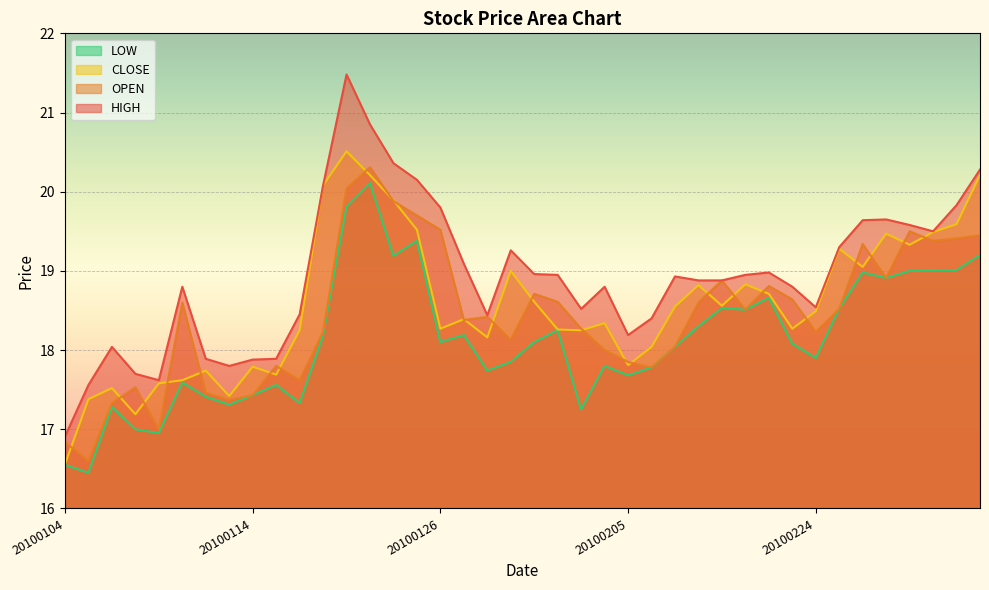

Reading right to left, what are all the values shown in this chart?

OPEN: 20100305=19.4	20100304=19.4	20100303=19.4	20100302=19.5	20100301=18.9	20100226=19.3	20100225=18.5	20100224=18.2	20100223=18.6	20100222=18.8	20100212=18.5	20100211=18.9	20100210=18.6	20100209=18.0	20100208=17.8	20100205=17.9	20100204=18.0	20100203=18.3	20100202=18.6	20100201=18.7	20100129=18.1	20100128=18.4	20100127=18.4	20100126=19.5	20100125=19.7	20100122=19.9	20100121=20.3	20100120=20.0	20100119=18.2	20100118=17.6	20100115=17.8	20100114=17.4	20100113=17.4	20100112=17.5	20100111=18.6	20100108=17.0	20100107=17.5	20100106=17.3	20100105=16.6	20100104=16.8
CLOSE: 20100305=20.2	20100304=19.6	20100303=19.5	20100302=19.3	20100301=19.5	20100226=19.1	20100225=19.3	20100224=18.5	20100223=18.3	20100222=18.7	20100212=18.8	20100211=18.6	20100210=18.8	20100209=18.6	20100208=18.0	20100205=17.8	20100204=18.3	20100203=18.2	20100202=18.3	20100201=18.6	20100129=19.0	20100128=18.2	20100127=18.4	20100126=18.3	20100125=19.5	20100122=19.9	20100121=20.2	20100120=20.5	20100119=20.1	20100118=18.2	20100115=17.7	20100114=17.8	20100113=17.4	20100112=17.7	20100111=17.6	20100108=17.6	20100107=17.2	20100106=17.5	20100105=17.4	20100104=16.6
HIGH: 20100305=20.3	20100304=19.8	20100303=19.5	20100302=19.6	20100301=19.6	20100226=19.6	20100225=19.3	20100224=18.5	20100223=18.8	20100222=19.0	20100212=18.9	20100211=18.9	20100210=18.9	20100209=18.9	20100208=18.4	20100205=18.2	20100204=18.8	20100203=18.5	20100202=18.9	20100201=19.0	20100129=19.3	20100128=18.4	20100127=19.1	20100126=19.8	20100125=20.1	20100122=20.4	20100121=20.9	20100120=21.5	20100119=20.1	20100118=18.4	20100115=17.9	20100114=17.9	20100113=17.8	20100112=17.9	20100111=18.8	20100108=17.6	20100107=17.7	20100106=18.0	20100105=17.6	20100104=16.9
LOW: 20100305=19.2	20100304=19.0	20100303=19.0	20100302=19.0	20100301=18.9	20100226=19.0	20100225=18.5	20100224=17.9	20100223=18.1	20100222=18.7	20100212=18.5	20100211=18.5	20100210=18.3	20100209=18.0	20100208=17.8	20100205=17.7	20100204=17.8	20100203=17.2	20100202=18.2	20100201=18.1	20100129=17.9	20100128=17.7	20100127=18.2	20100126=18.1	20100125=19.4	20100122=19.2	20100121=20.1	20100120=19.8	20100119=18.2	20100118=17.3	20100115=17.6	20100114=17.4	20100113=17.3	20100112=17.4	20100111=17.6	20100108=16.9	20100107=17.0	20100106=17.3	20100105=16.4	20100104=16.6